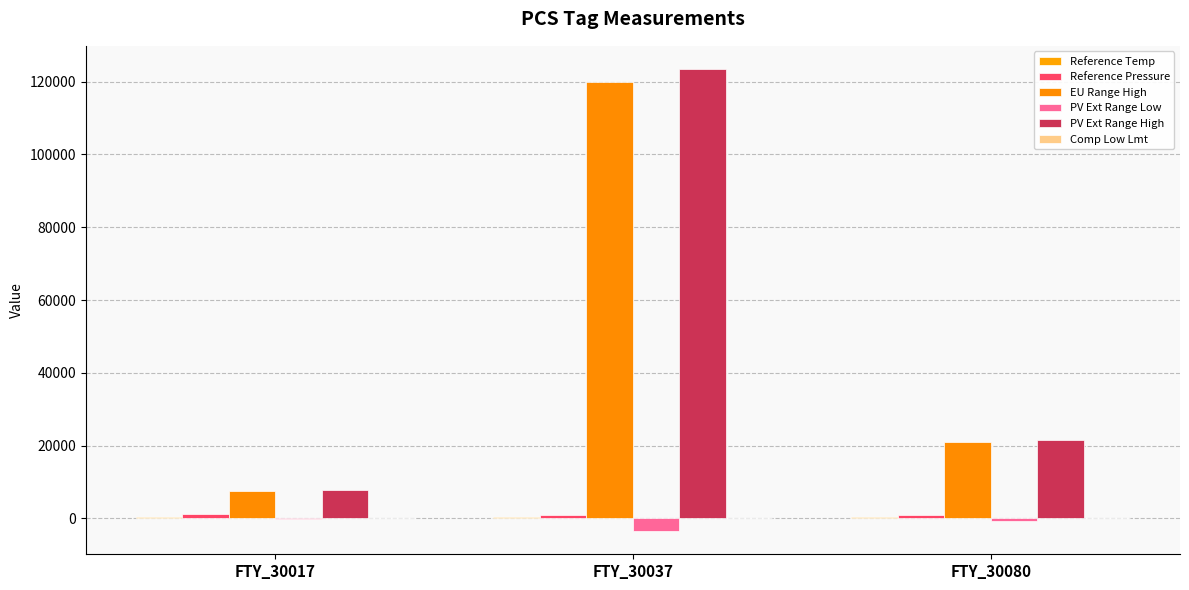

Where does the PV Ext Range High series first go above 21609?

FTY_30037